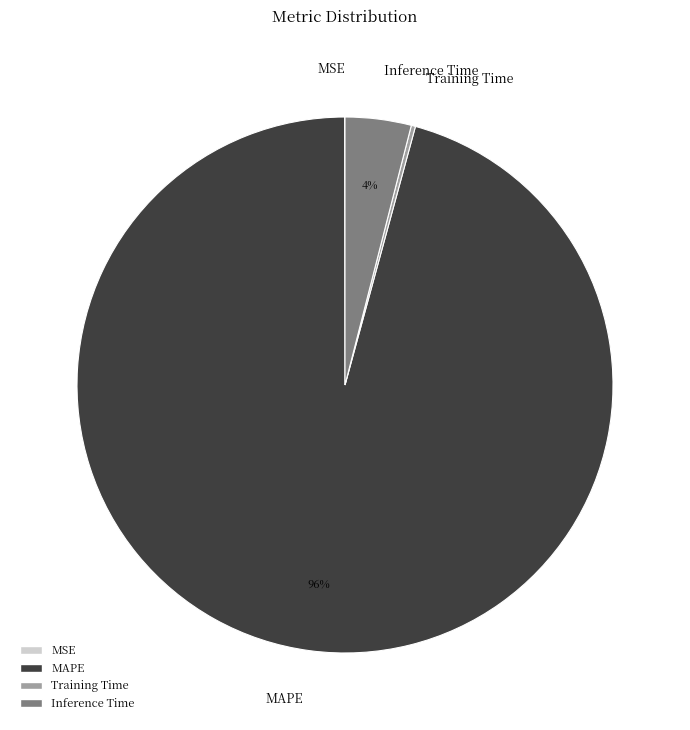

Do MAPE and Inference Time together represent more than half of the pie?

Yes